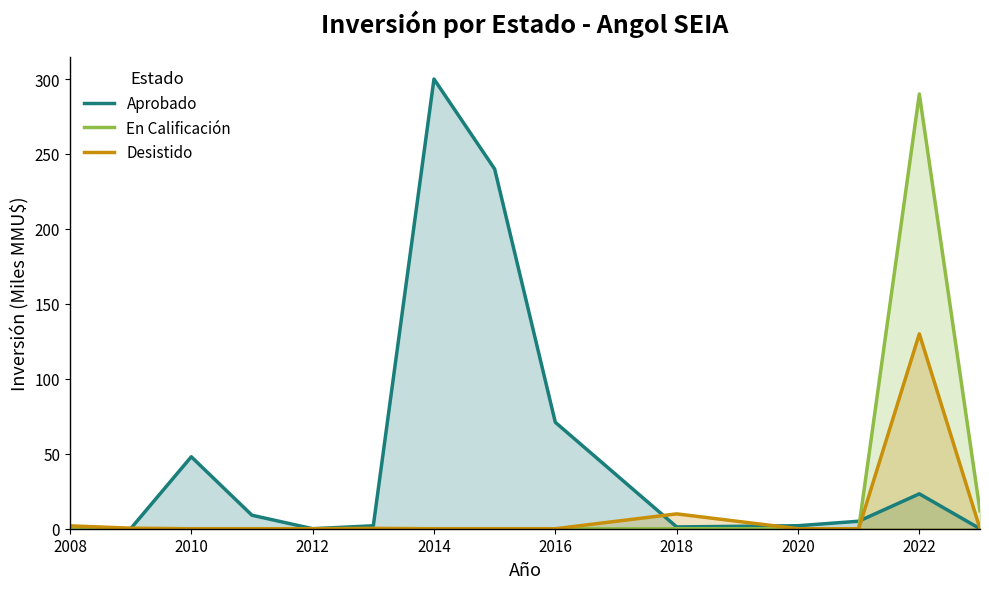

How many data points in Aprobado are above 5?

6